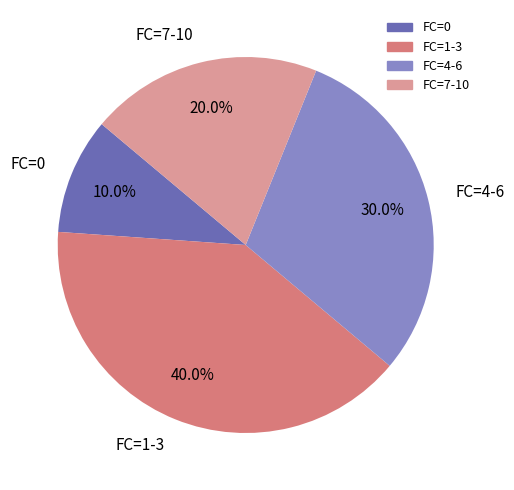

Is there a majority slice in this chart?

No